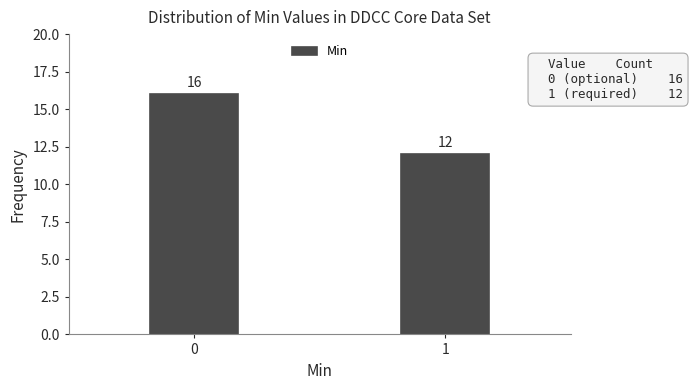

Reading left to right, what are all the values shown in this chart?

16	12